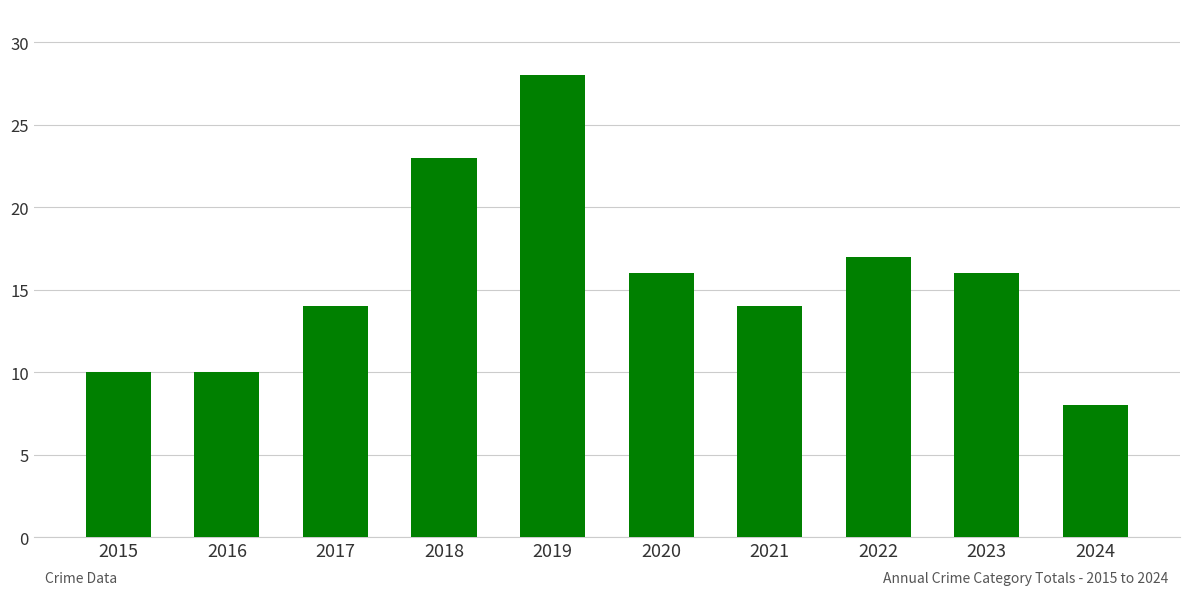

How many values are below 16?

5